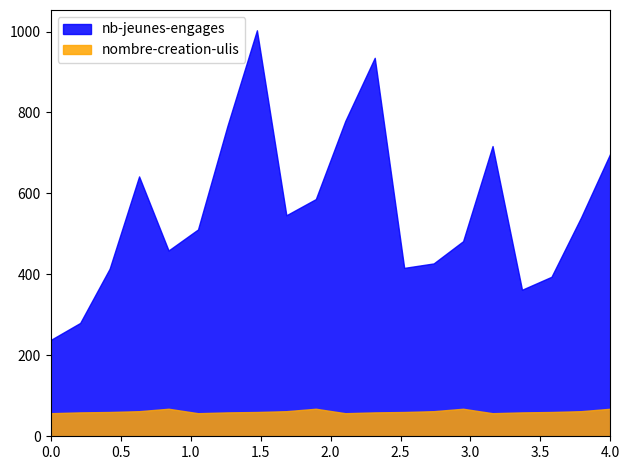

True or false: nombre-creation-ulis has a value of 62 at 2017-12-31.

True